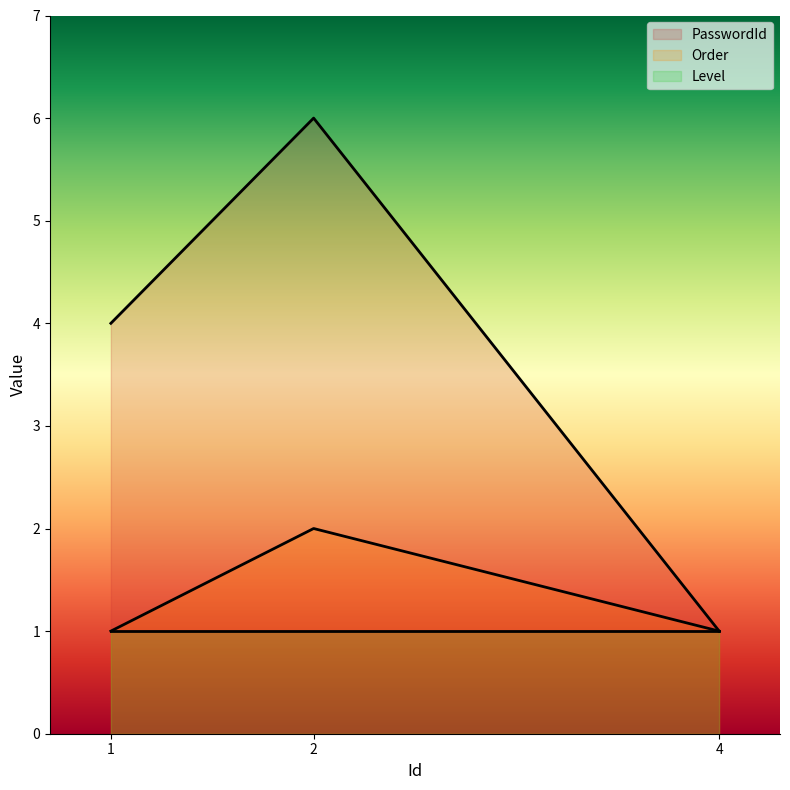

Read the Order value at 4.

1